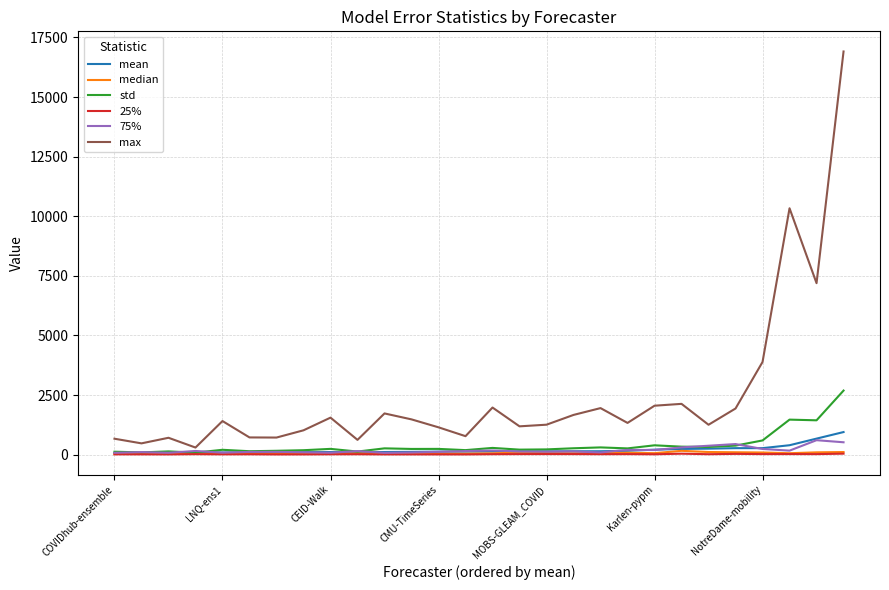

What is the highest value of the mean series?

947.5